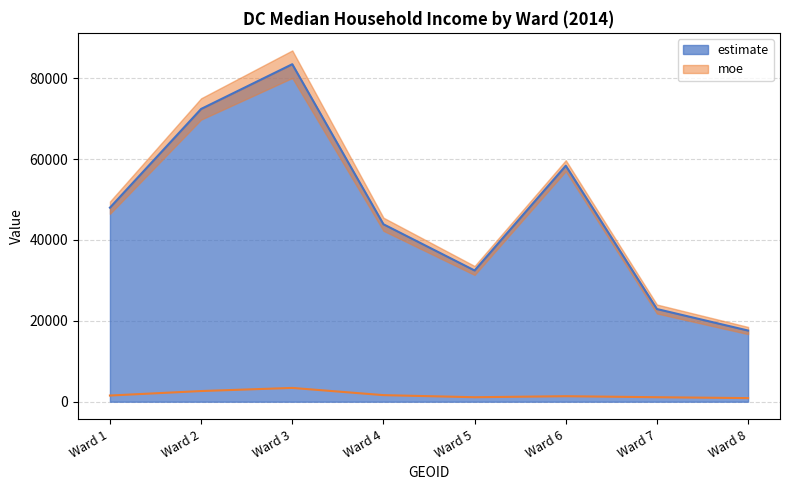

At how many categories does at least one series exceed 71972?

2